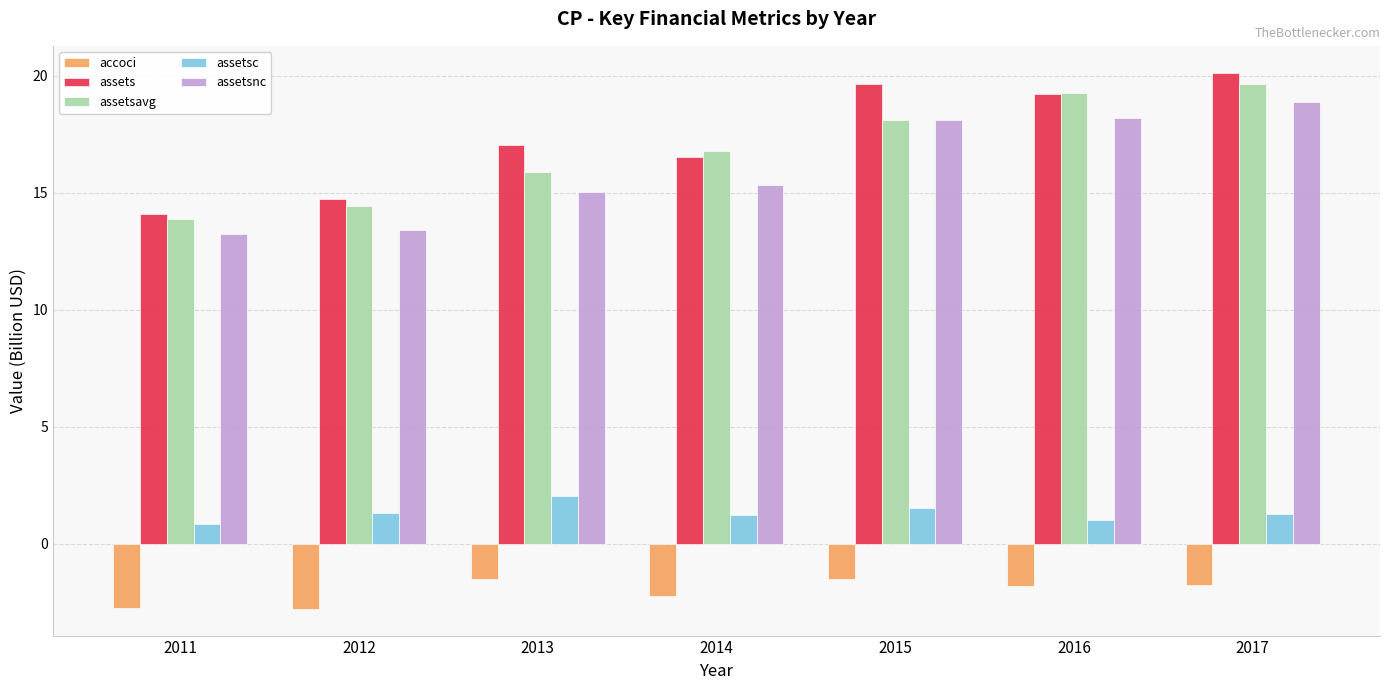

What is the difference between the second highest and second lowest values in the assetsavg series?

4.8